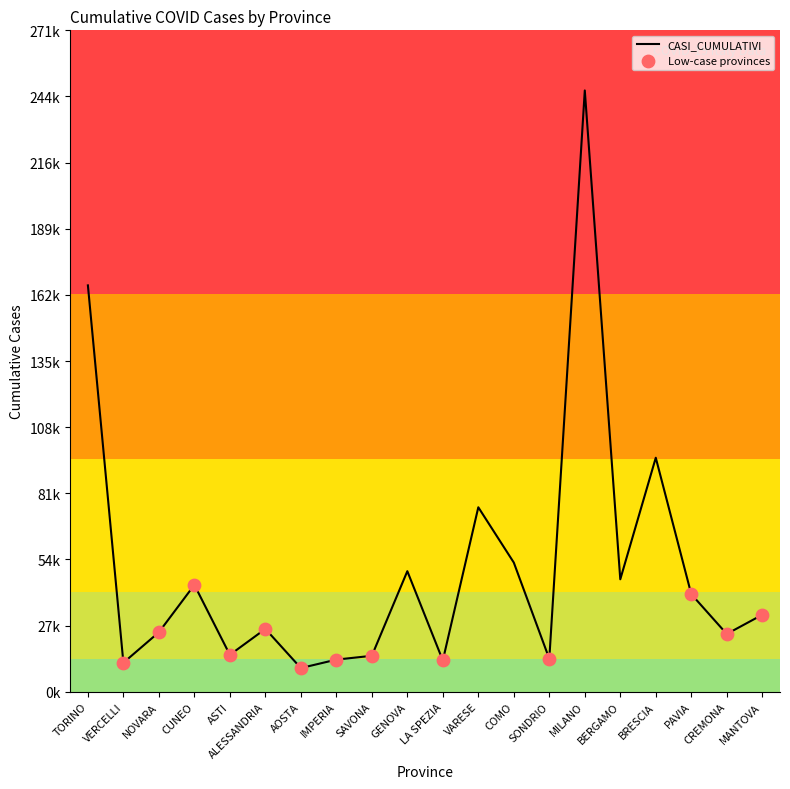

Approximately how many times larger is the value at ASTI compared to GENOVA?

0.3